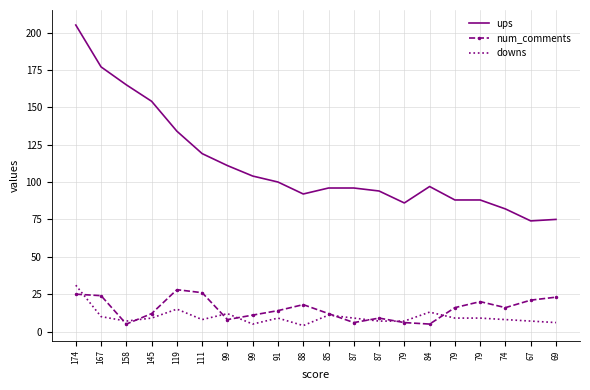

What are all the series names shown in the legend?

ups, num_comments, downs